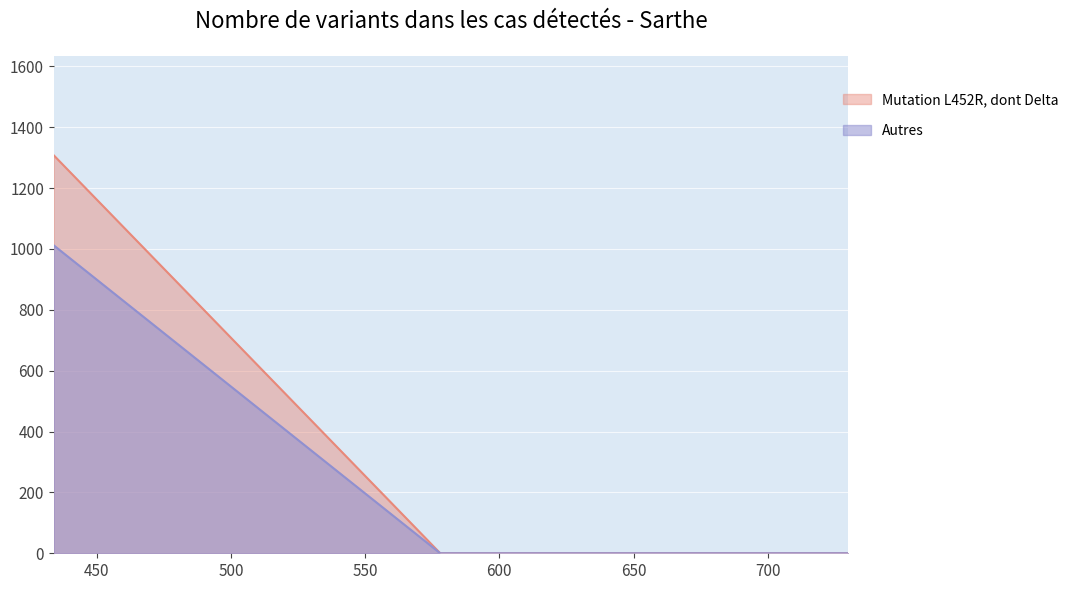

Which series has the largest range (max minus min)?

Mutation L452R, dont Delta